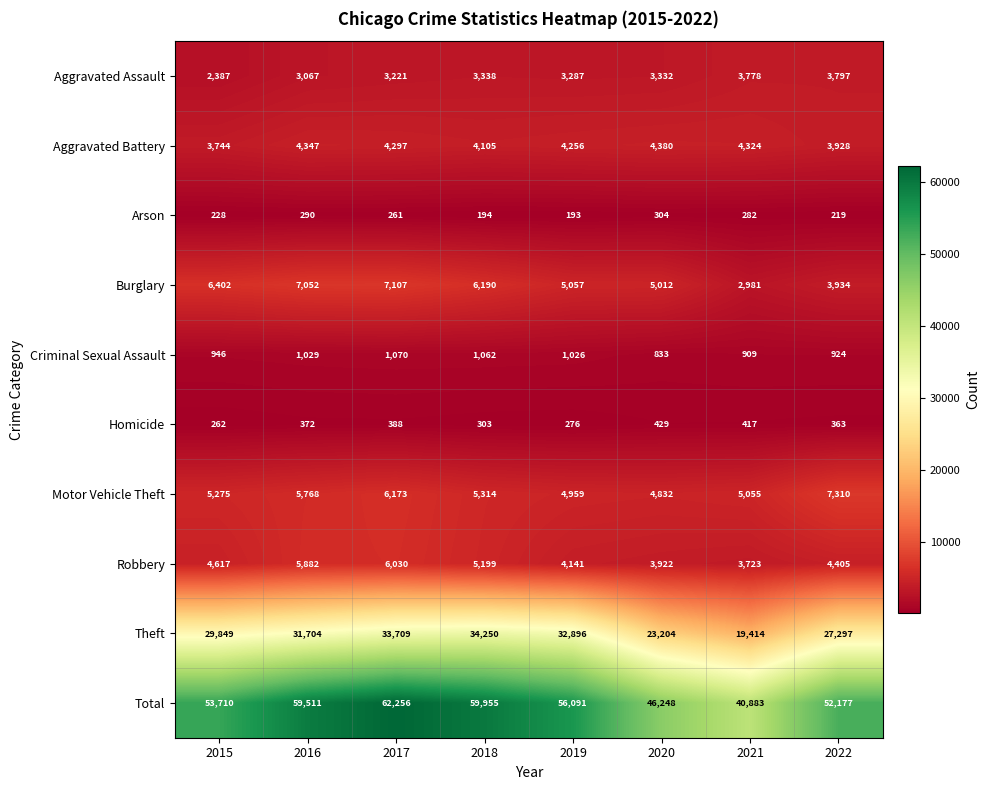

Which series has the widest spread of values?

Total